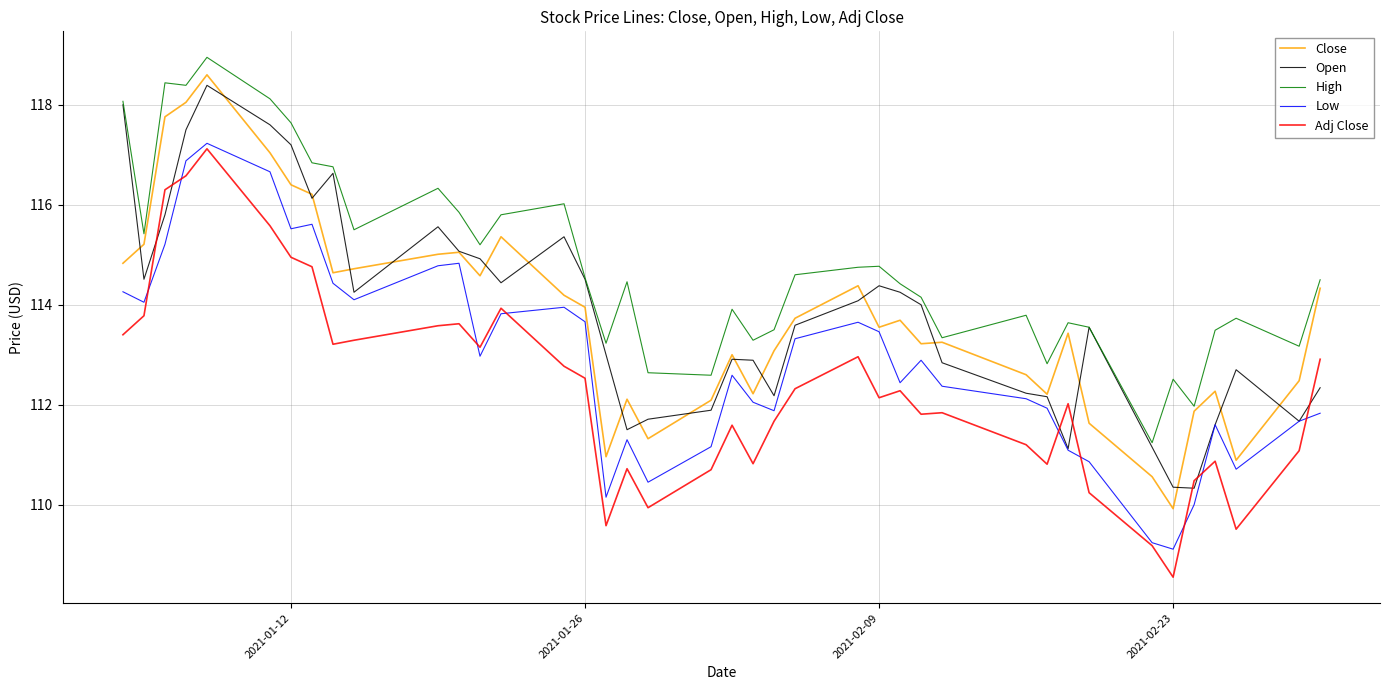

What is the minimum value for Open?

110.3